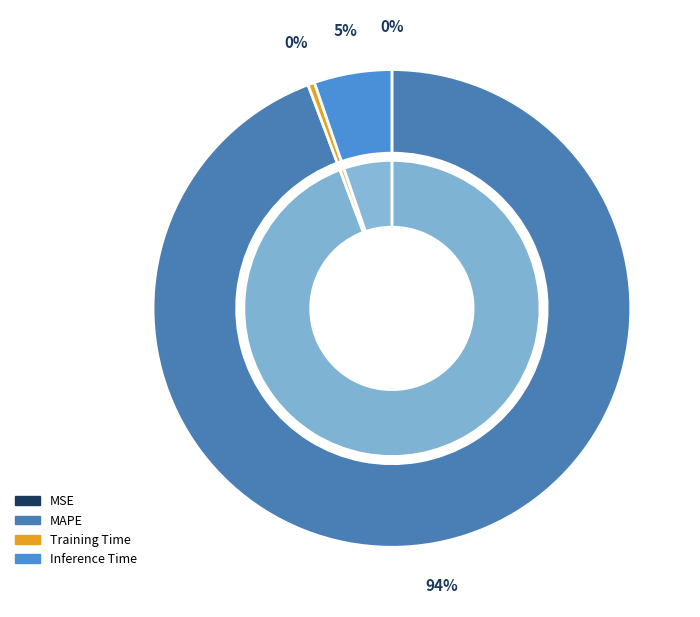

The MSE slice represents 1% of the pie. True or false?

False